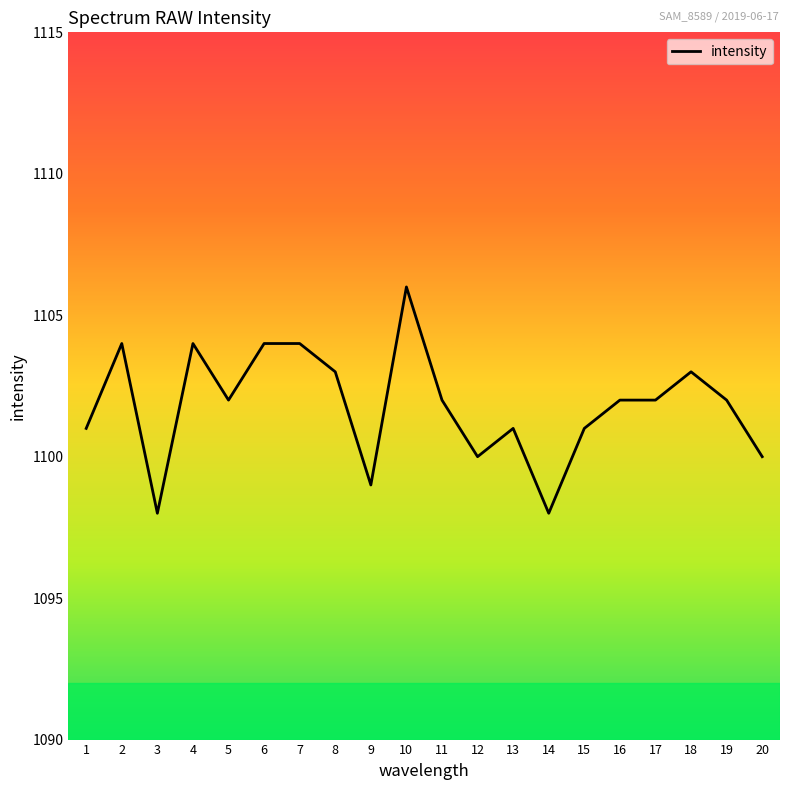

What is the change in value from 2 to 9?

-5